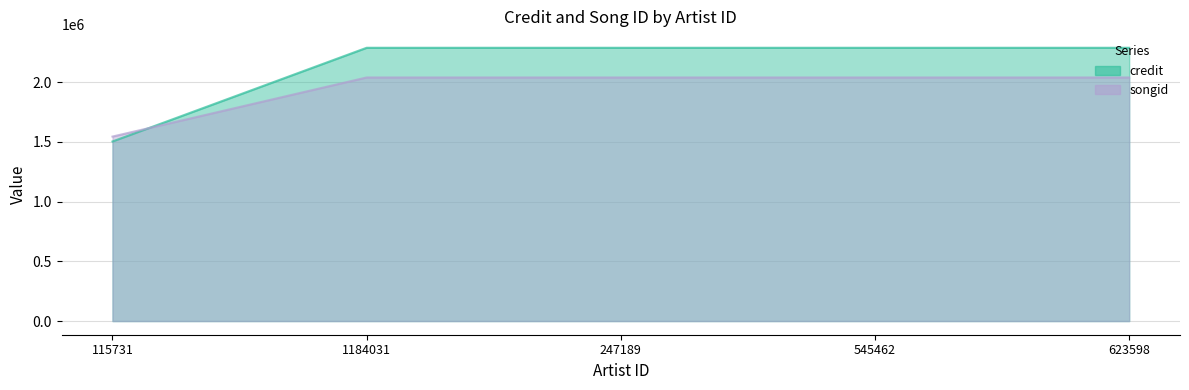

Reading left to right, transcribe all the data shown in this chart.

credit: 1503047	2287365	2287365	2287365	2287365
songid: 1544145	2038916	2038916	2038916	2038916